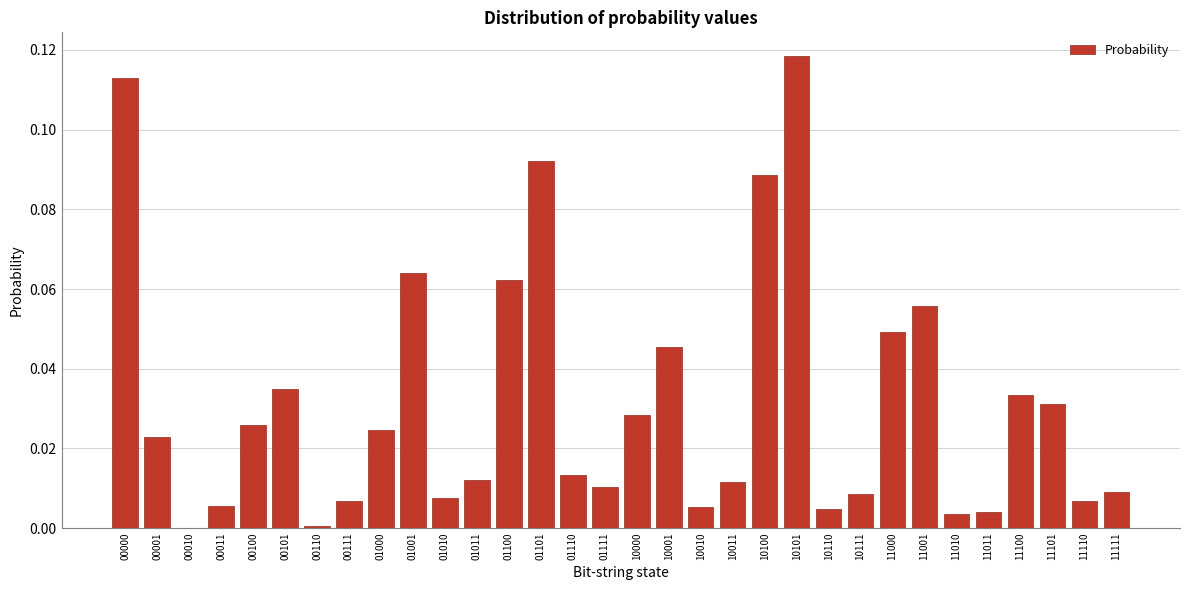

What is the sum of all values?

1.0